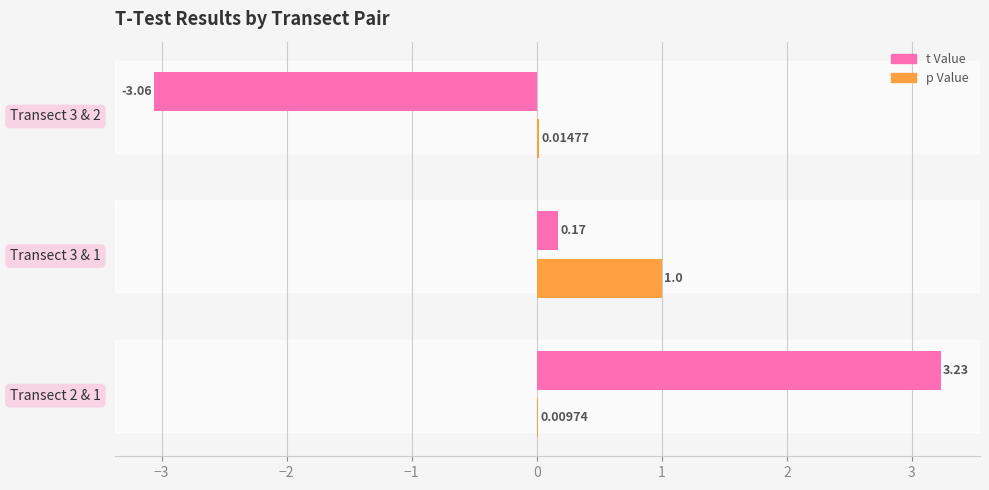

How many series are shown in this chart?

2